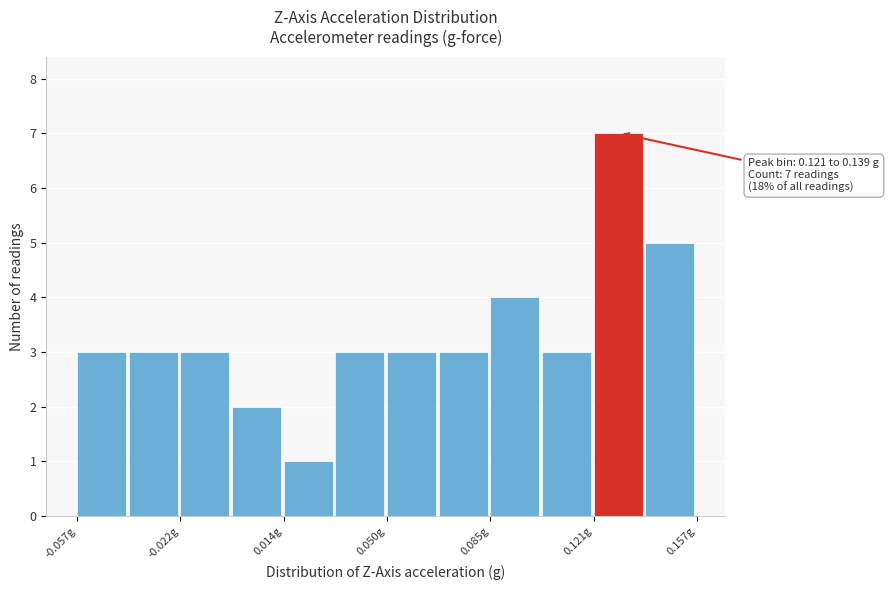

Around what value on the x-axis is the tallest bar? Give the approximate position of its centre, as read against the axis.

0.130